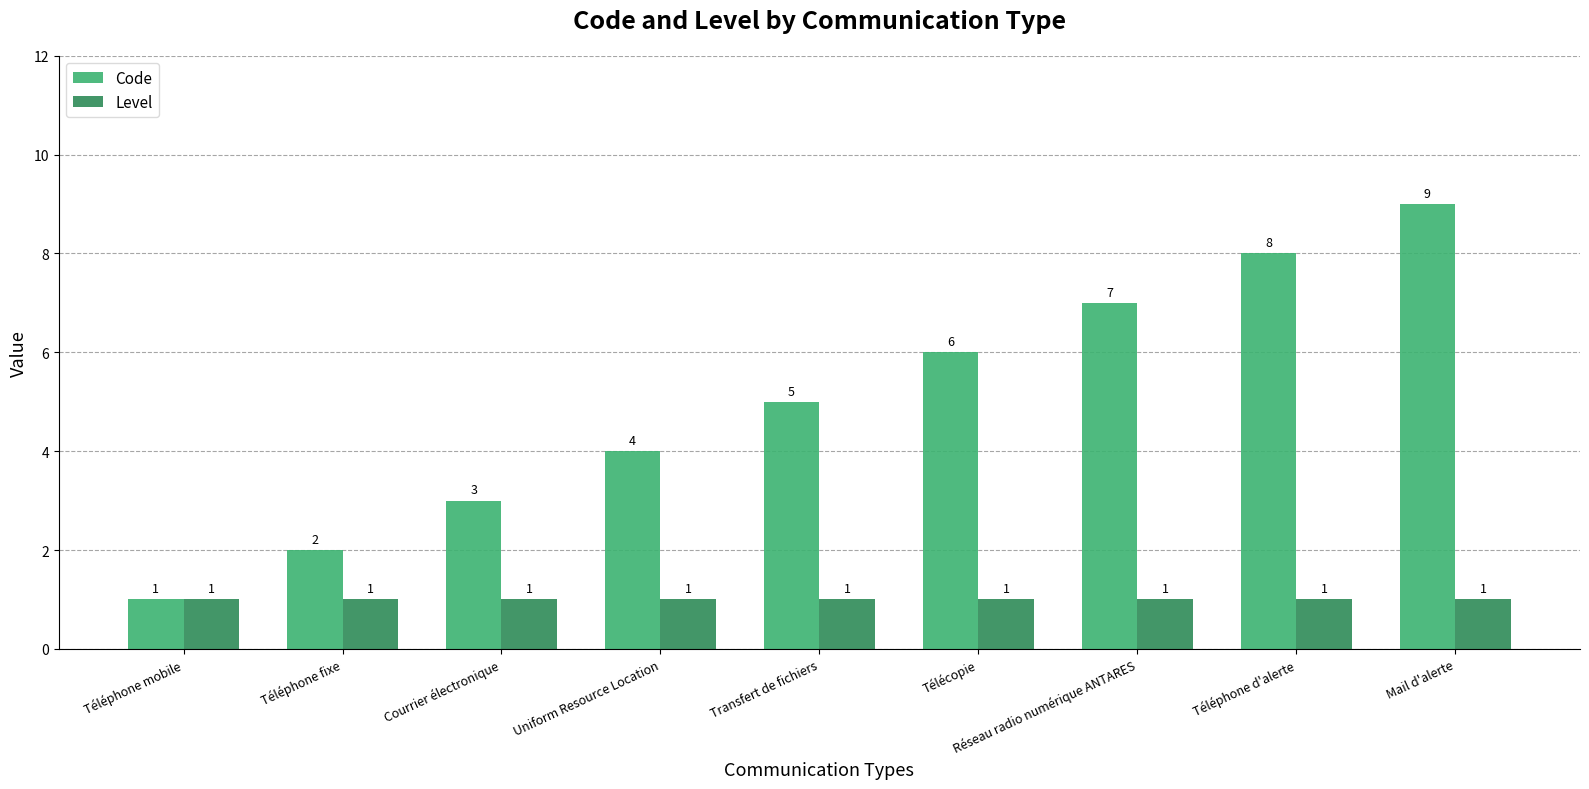

What is the minimum value for Code?

1